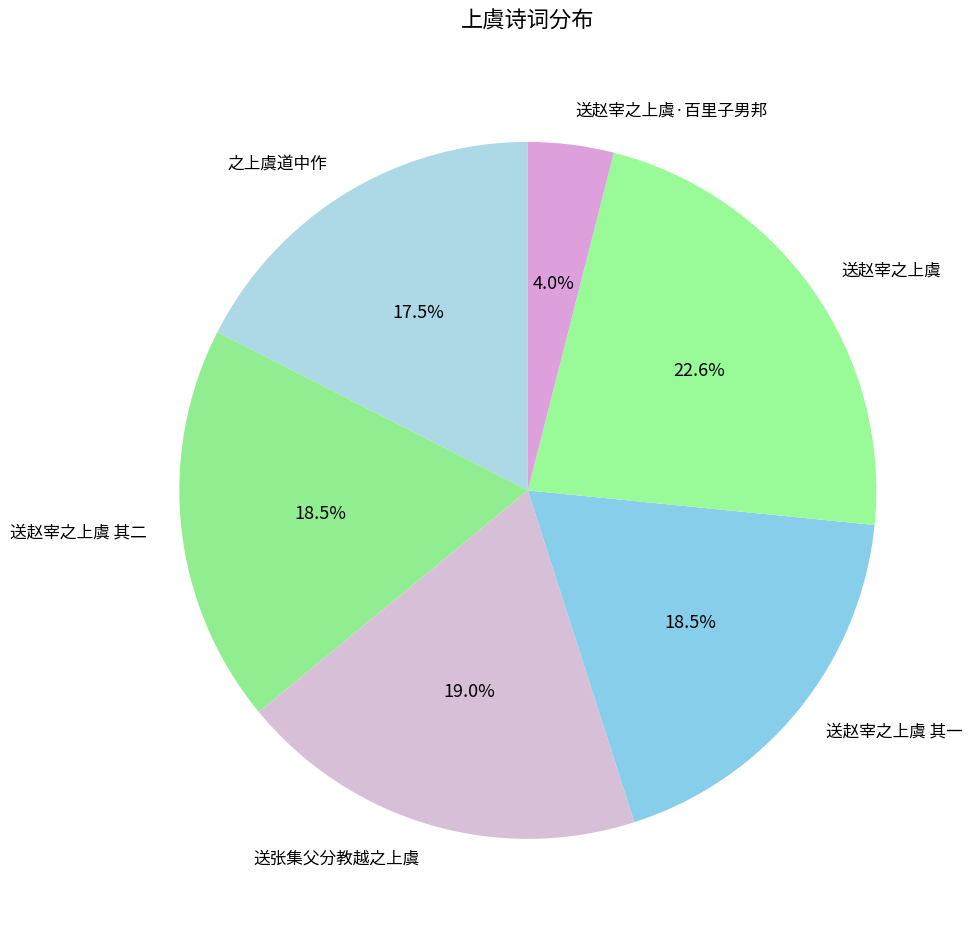

Is it true that 送赵宰之上虞 其二 is 32% of the pie?

False